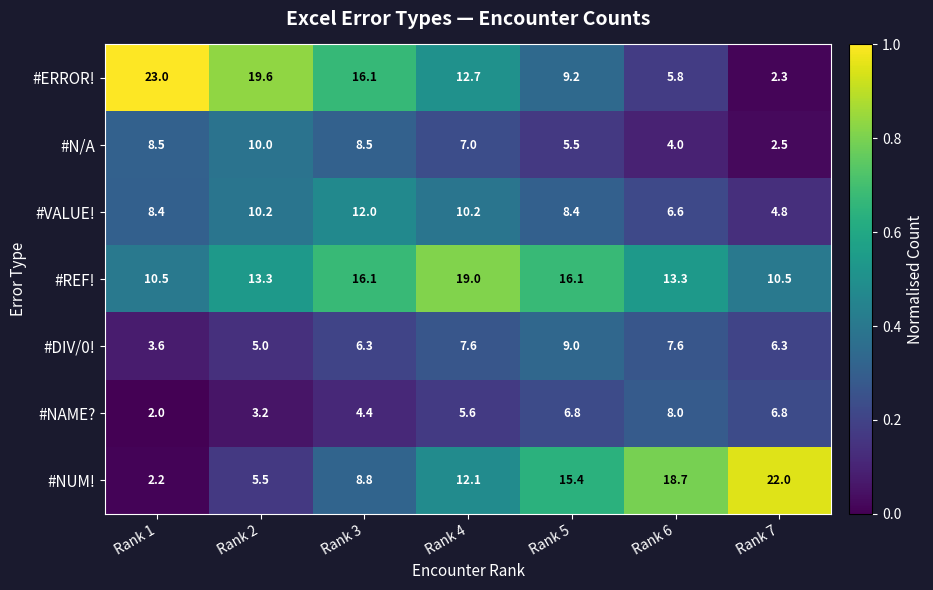

What is the sum of all #NUM! values?

84.7